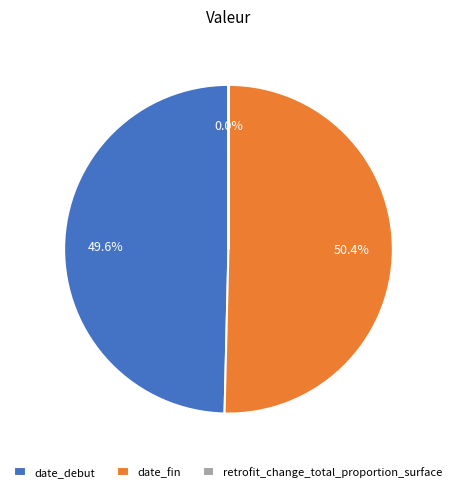

What is the ratio of the value at date_fin to the value at date_debut?

1.0